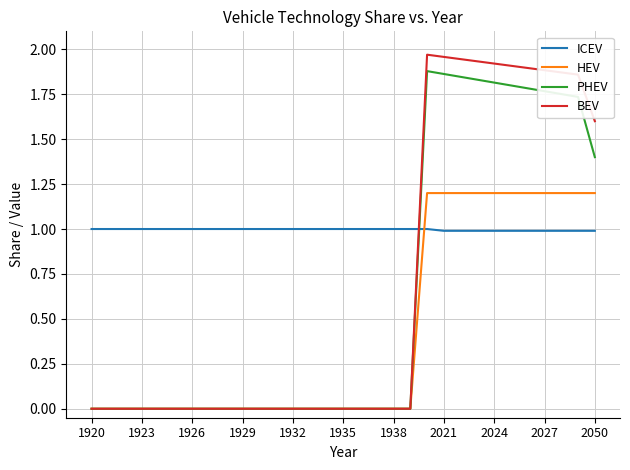

How many HEV values are between 0 and 1?

20